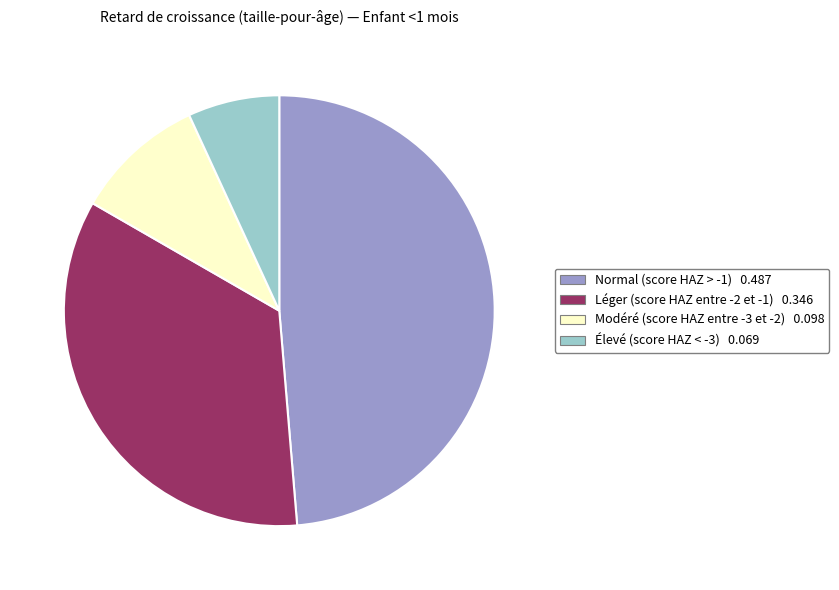

Which slice is the smallest?

Élevé (score HAZ < -3)